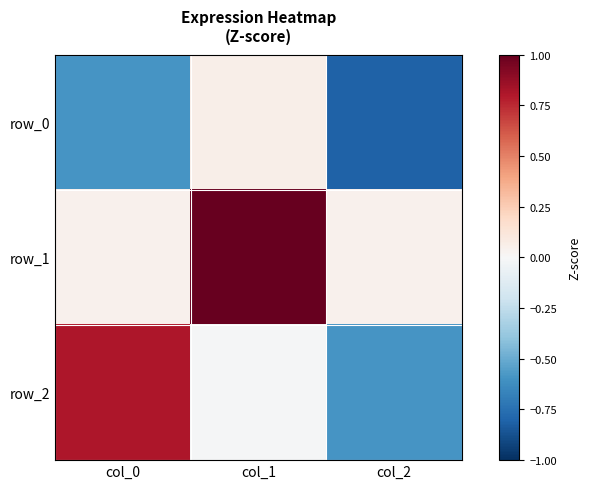

What is the difference between the maximum and minimum values in the row_0 series?

0.9